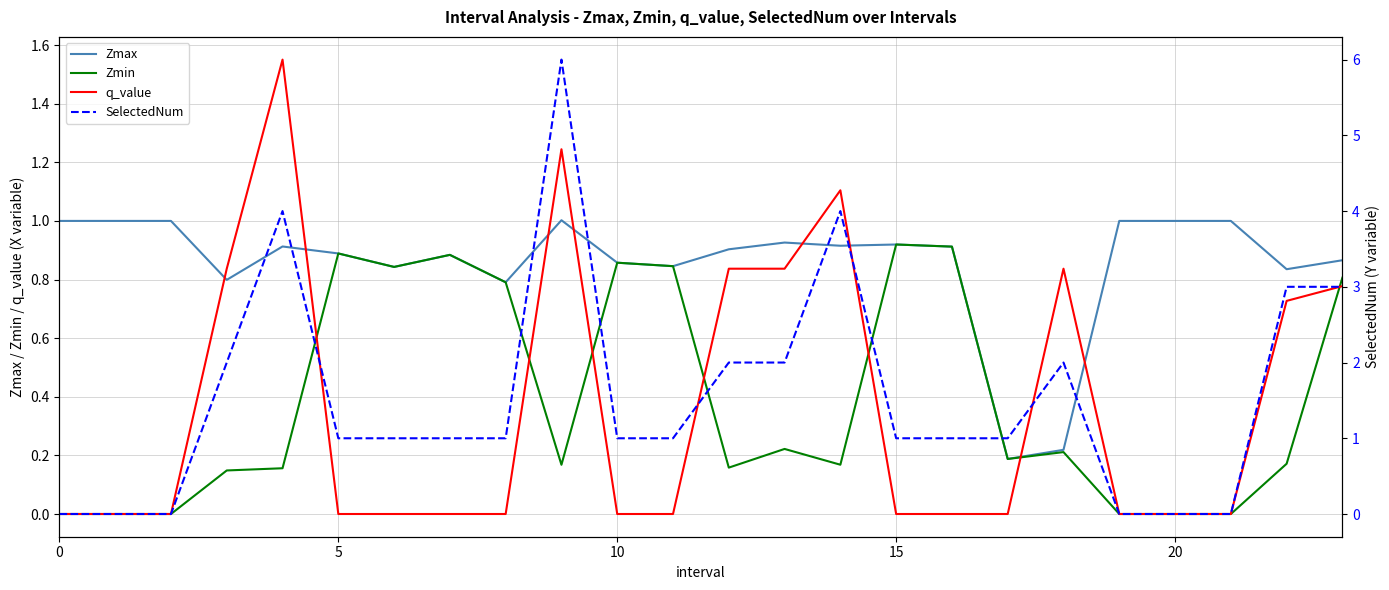

How many intersections are there between Zmax and q_value?

8